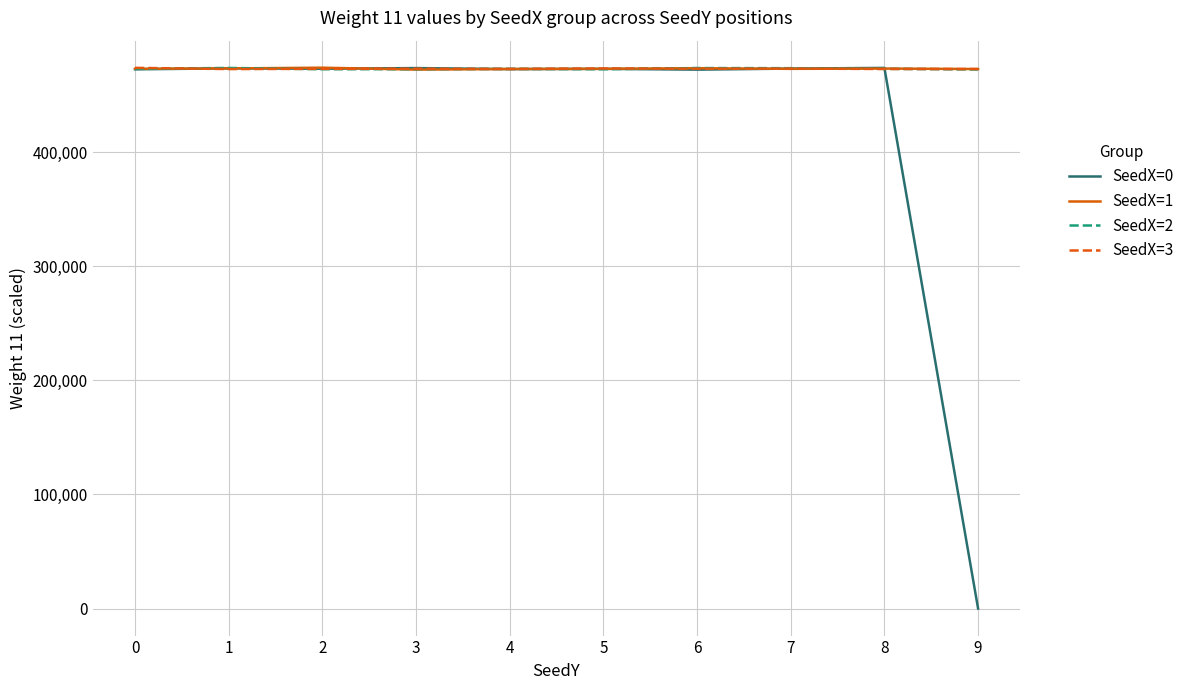

The value of SeedX=1 at 9 is 472928. True or false?

True